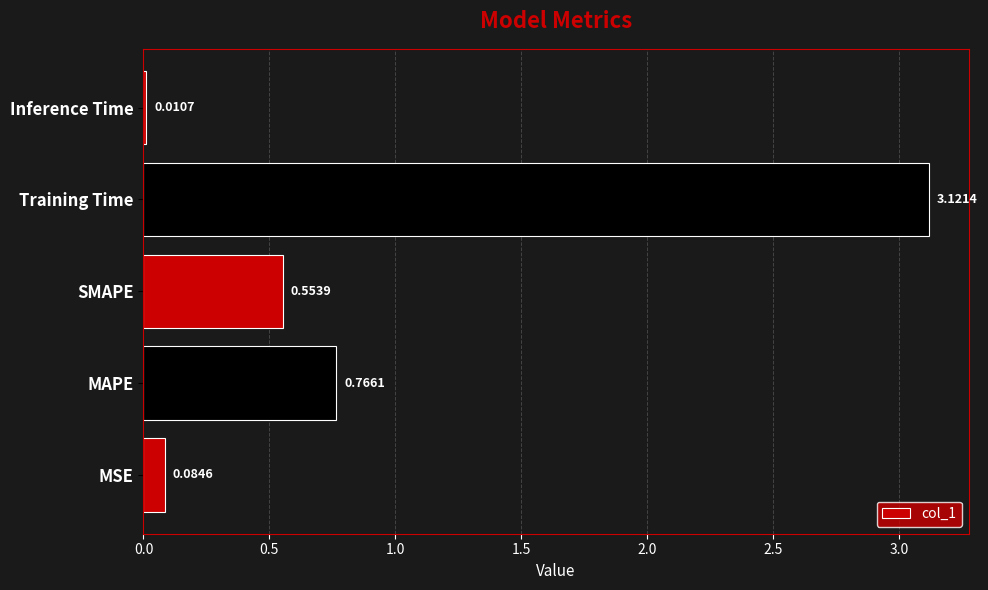

How many data points does each series have?

5